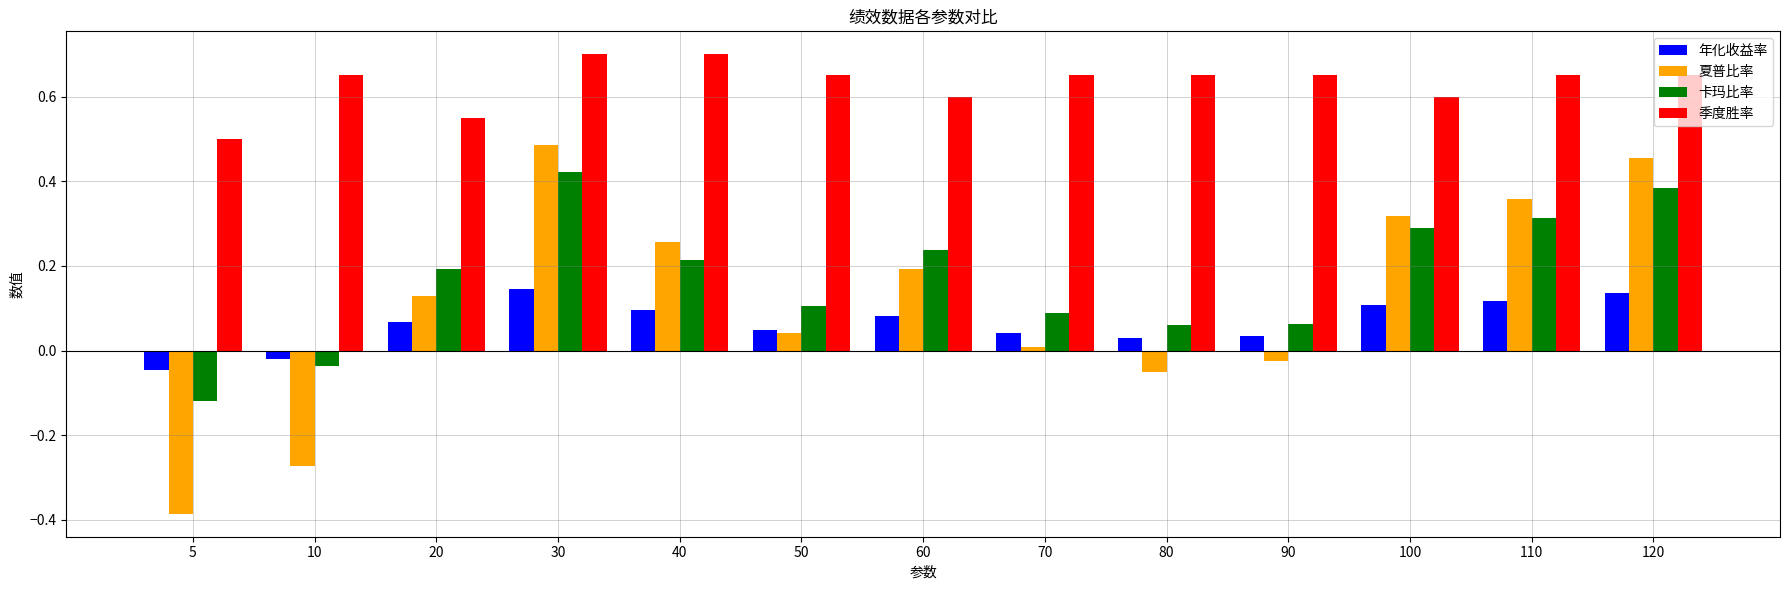

At which category is the sum across all series the highest?

30